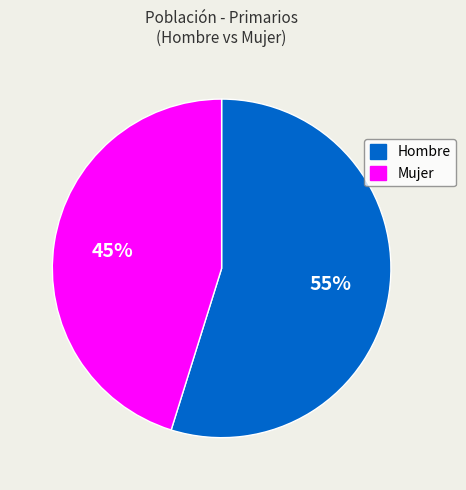

Is the sum of Hombre and Mujer greater than half?

Yes